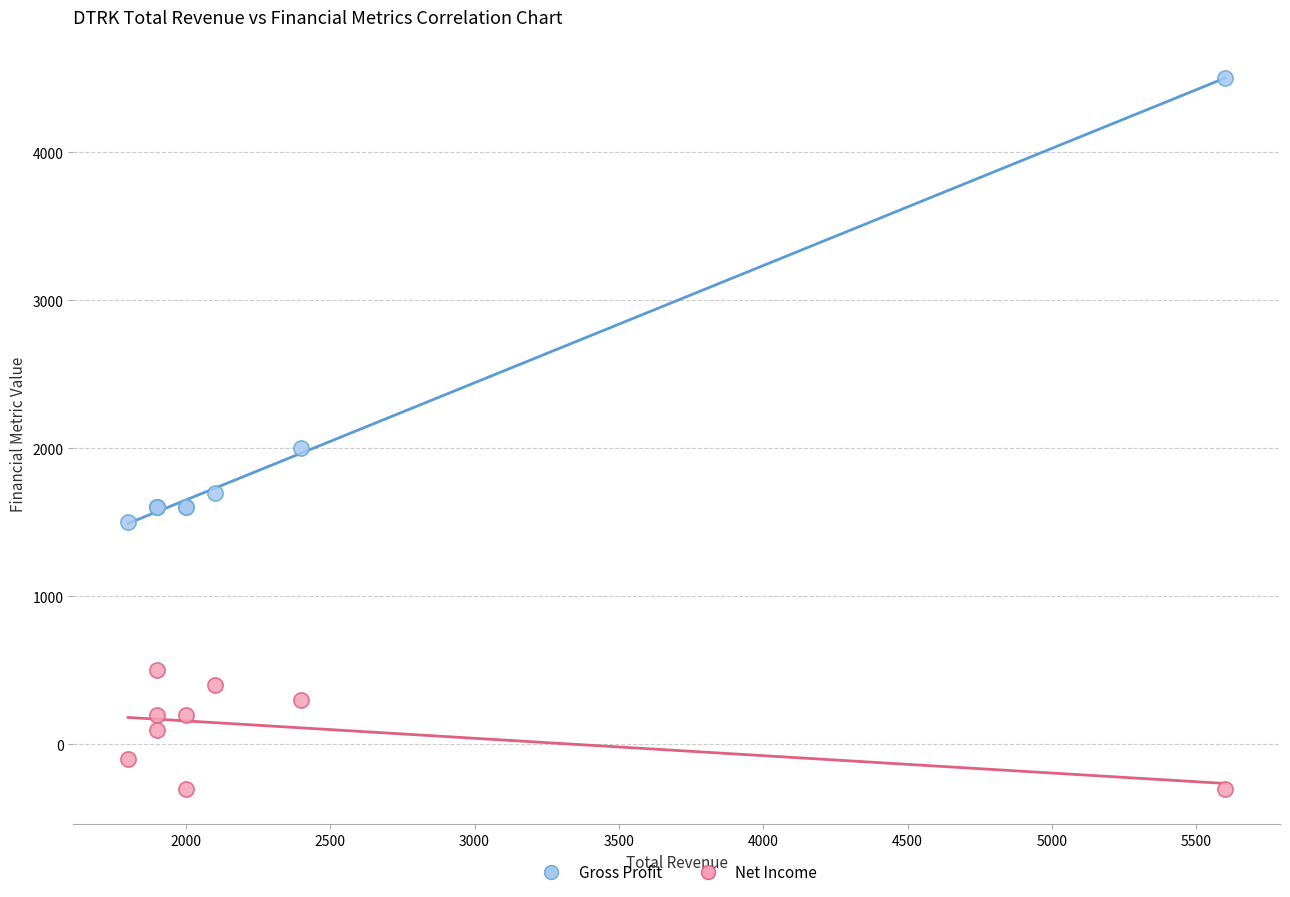

What are all the series names shown in the legend?

Gross Profit, Net Income